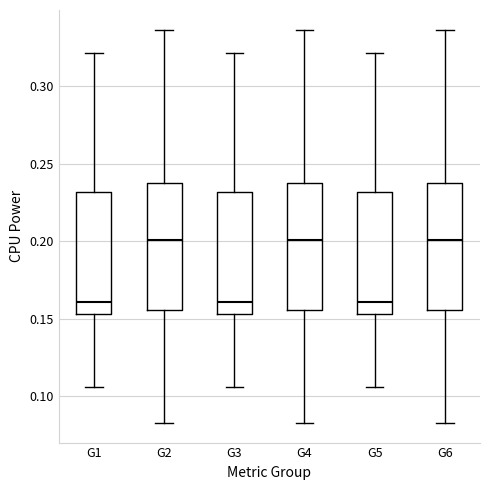

Reading left to right, read every box against the y-axis: the position of its median line, the range the box covers, and the ends of its whiskers. The values are not printed on the chart, so give them approximately, as read against the axis.

G1: median 0.160, box 0.155 to 0.230, whiskers 0.105 to 0.320
G2: median 0.200, box 0.155 to 0.240, whiskers 0.085 to 0.335
G3: median 0.160, box 0.155 to 0.230, whiskers 0.105 to 0.320
G4: median 0.200, box 0.155 to 0.240, whiskers 0.085 to 0.335
G5: median 0.160, box 0.155 to 0.230, whiskers 0.105 to 0.320
G6: median 0.200, box 0.155 to 0.240, whiskers 0.085 to 0.335